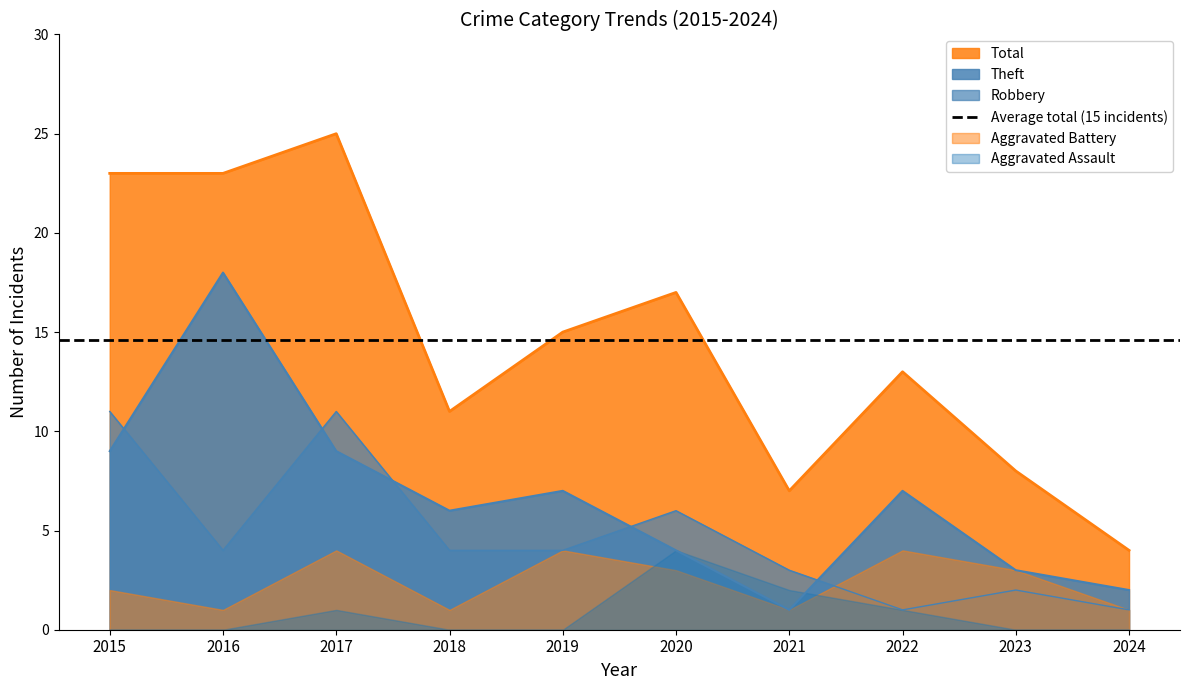

Which label corresponds to the largest value in the chart?

2017